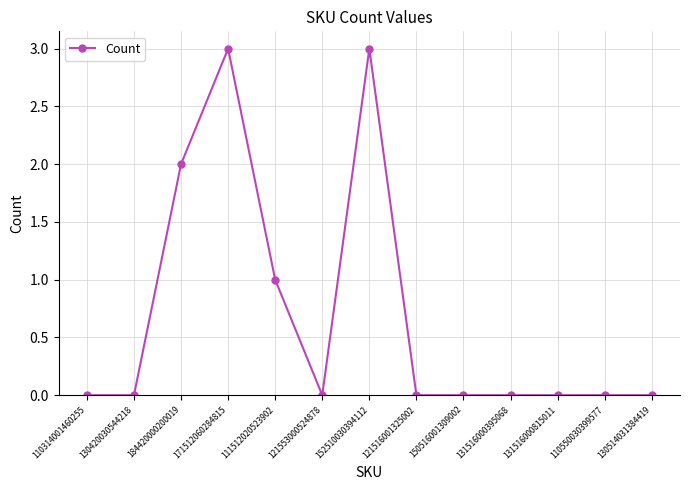

Reading left to right, what are all the values shown in this chart?

0	0	2	3	1	0	3	0	0	0	0	0	0